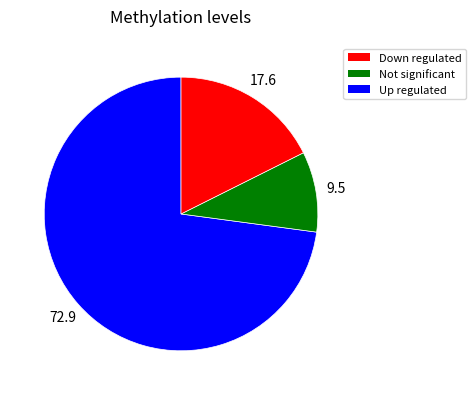

Count the number of slices in the pie.

3